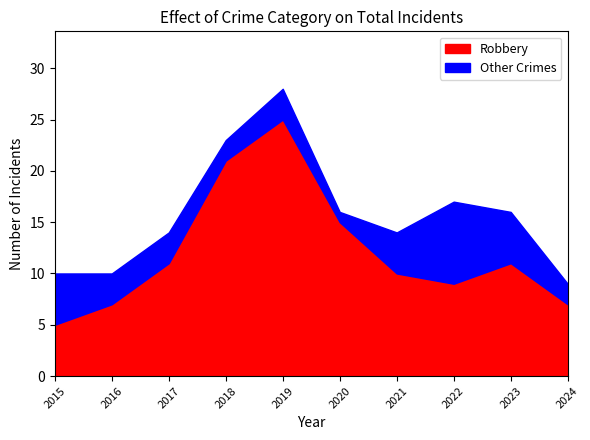

What is the total value across all series at 2024?

9